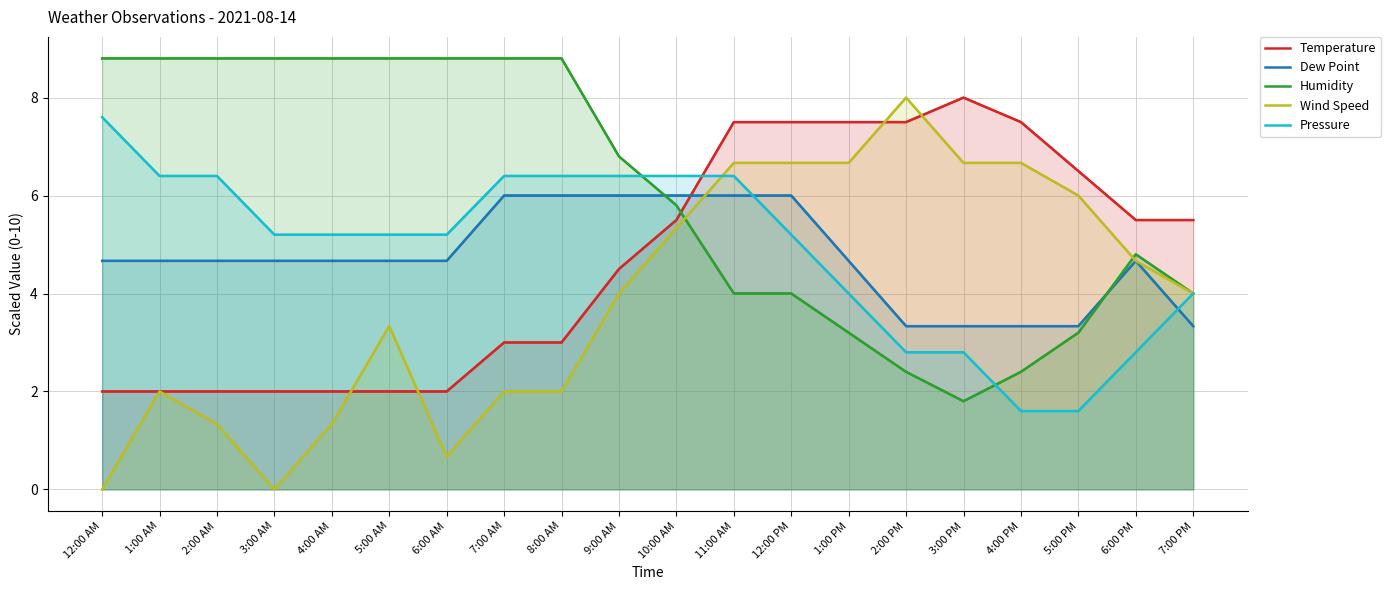

True or false: Humidity has a value of 8.8 at 8:00 AM.

True